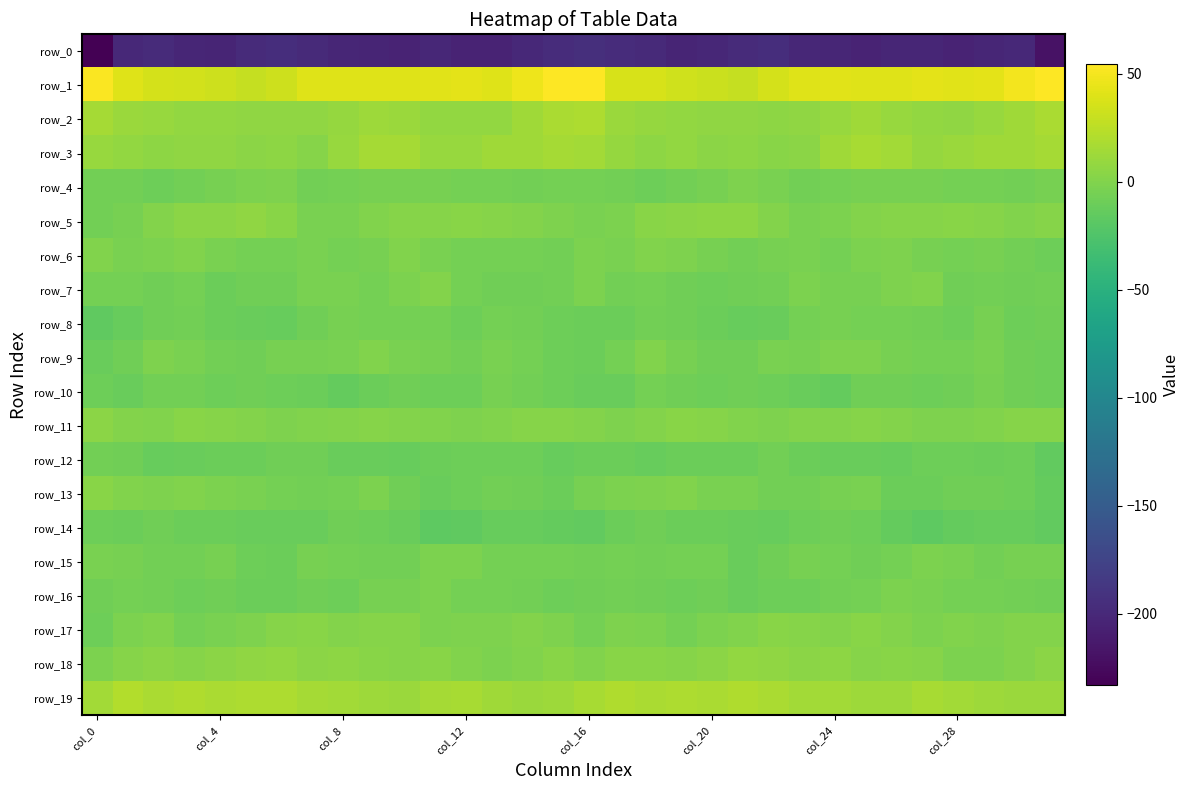

Where does the row_12 series first go above -10?

col_0